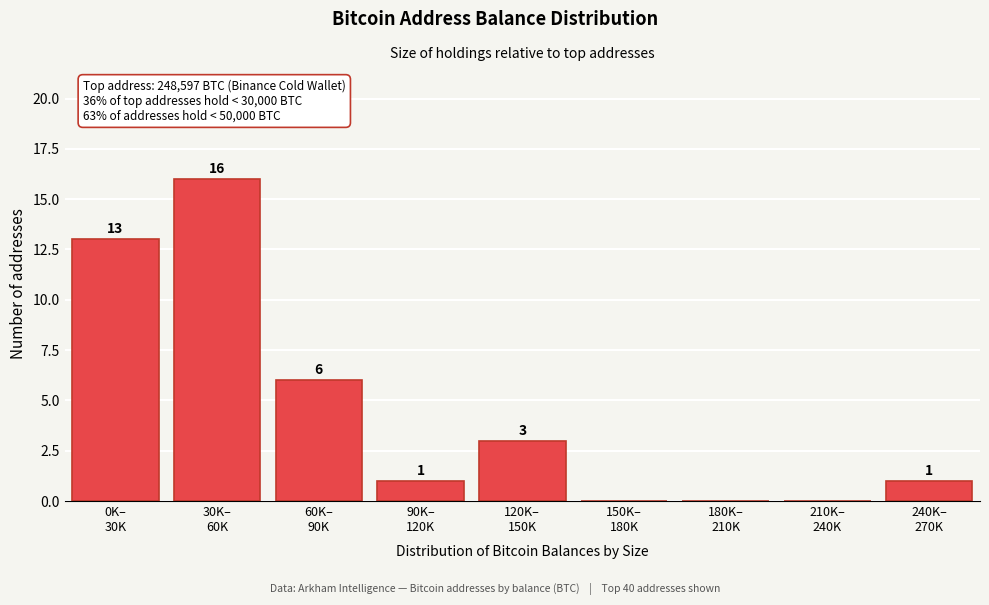

What is the greatest value displayed?

16